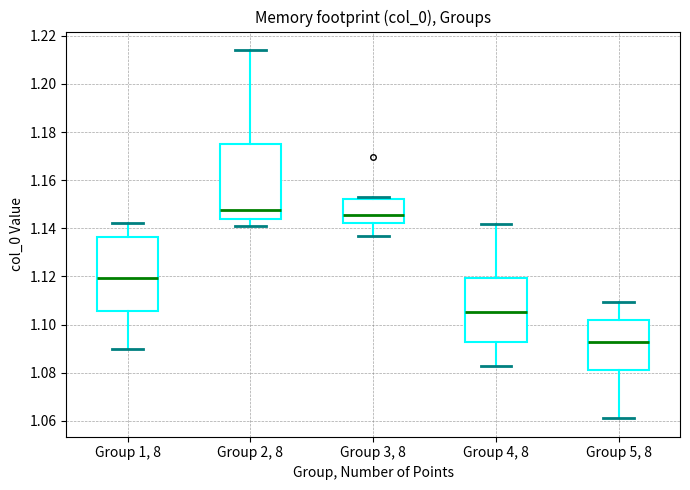

Where is the upper edge of the box for Group 5, 8 on the y-axis? The values are not printed on the chart, so give them approximately, as read against the axis.

1.102